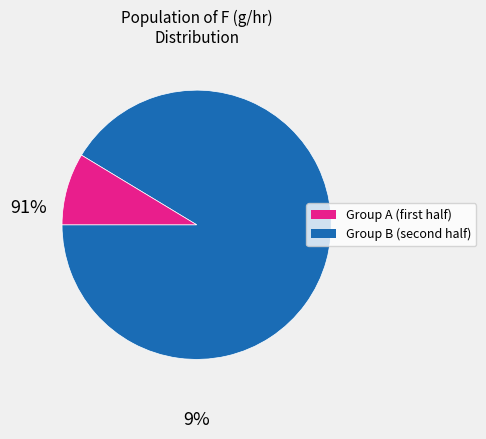

Is there any slice that represents more than half of the pie?

Yes